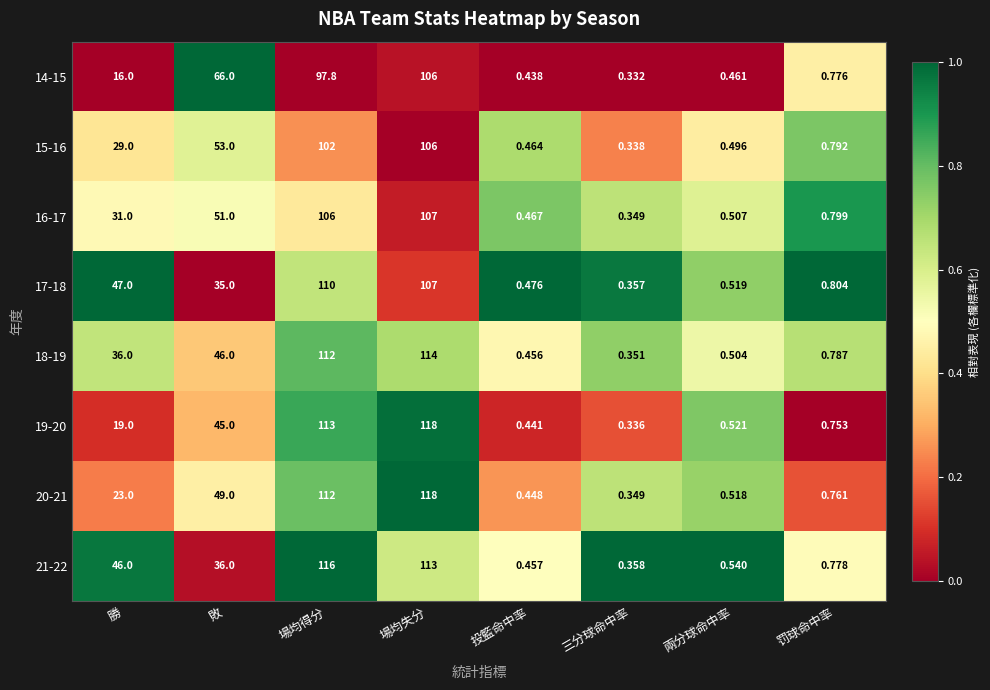

At which category is the sum across all series the highest?

場均失分